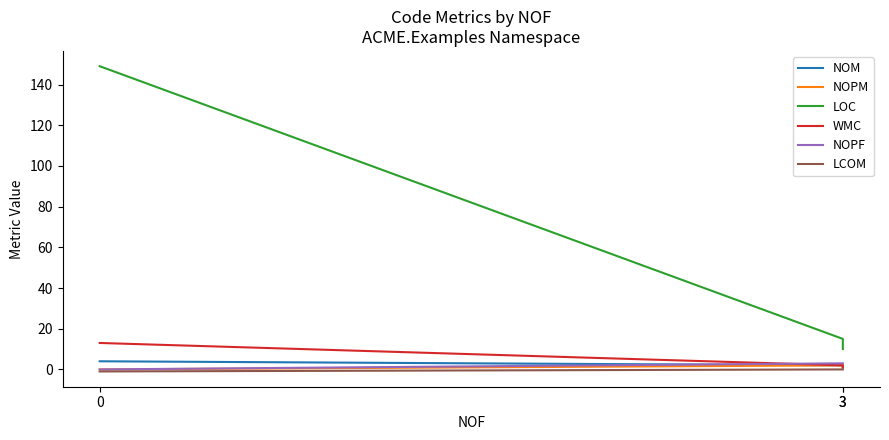

What is the value of the LOC point at the 2nd from the left?

15